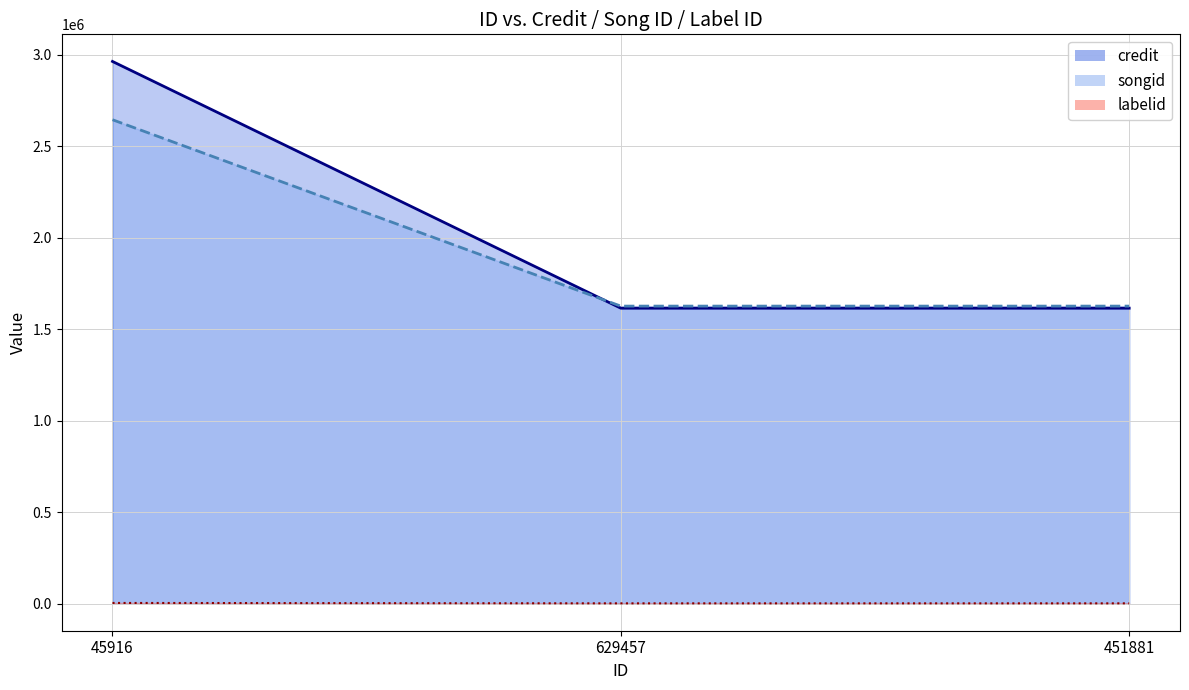

What are all the series names shown in the legend?

credit, songid, labelid